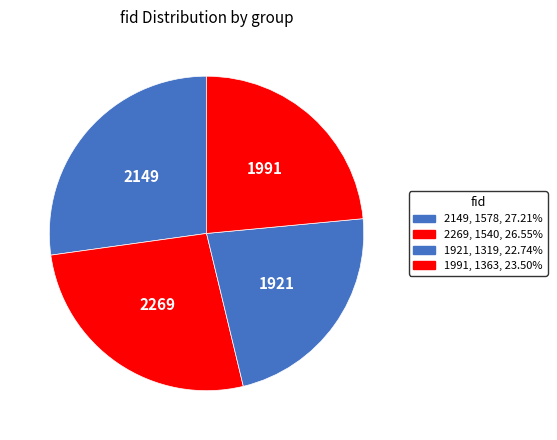

Do 1991 and 2149 together represent more than half of the pie?

Yes